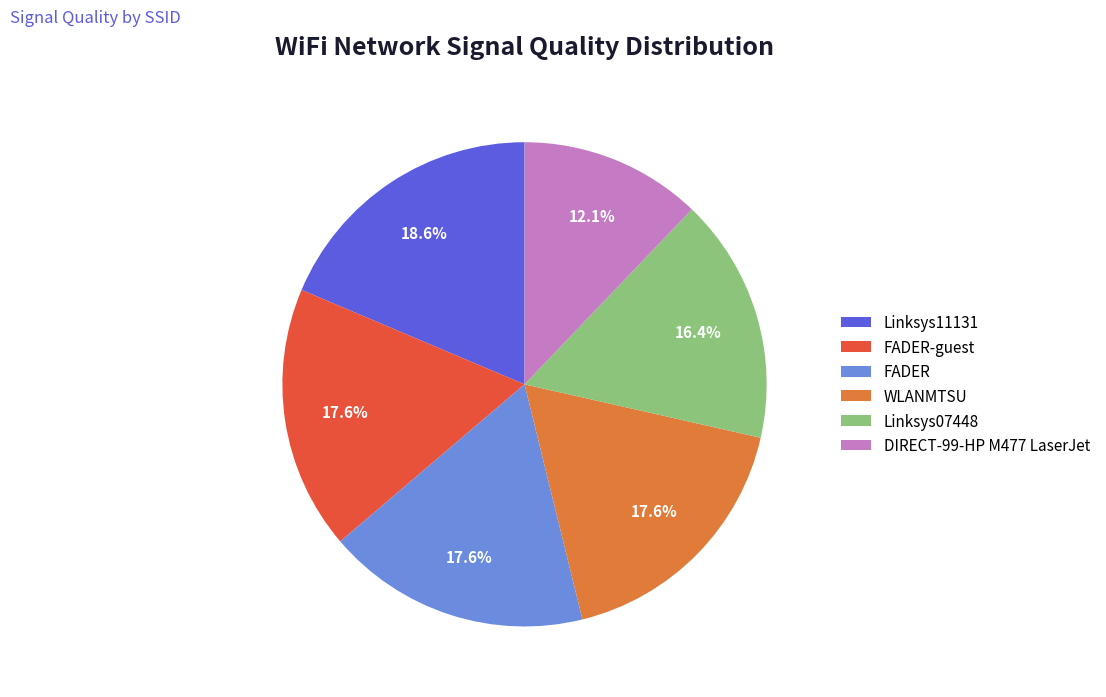

Which category has the biggest portion of the pie?

Linksys11131